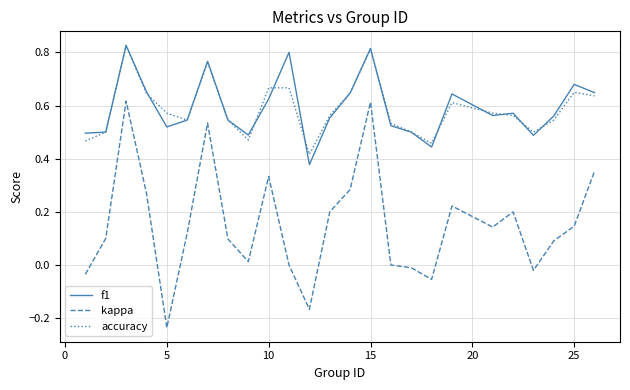

True or false: kappa and accuracy intersect in this chart.

False